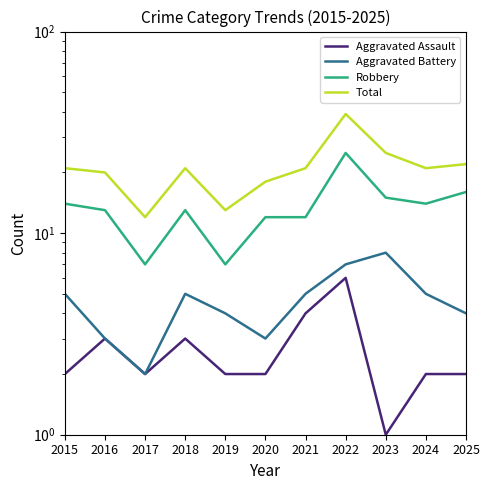

What is the sum of all Aggravated Battery values?

51